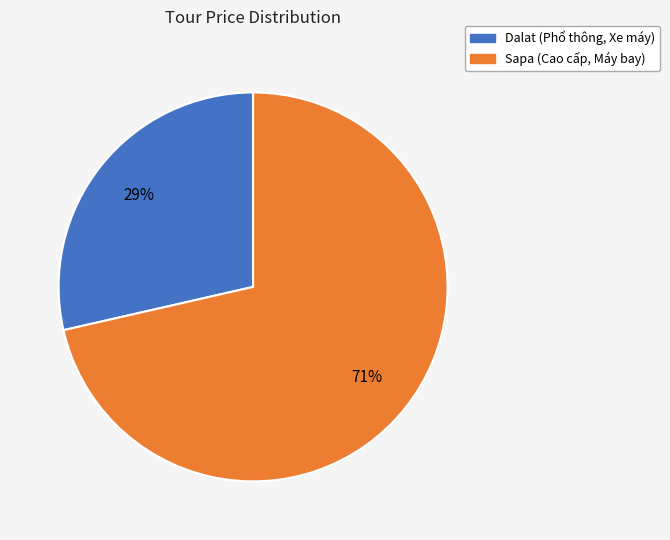

Between Sapa and Dalat, which is larger?

Sapa